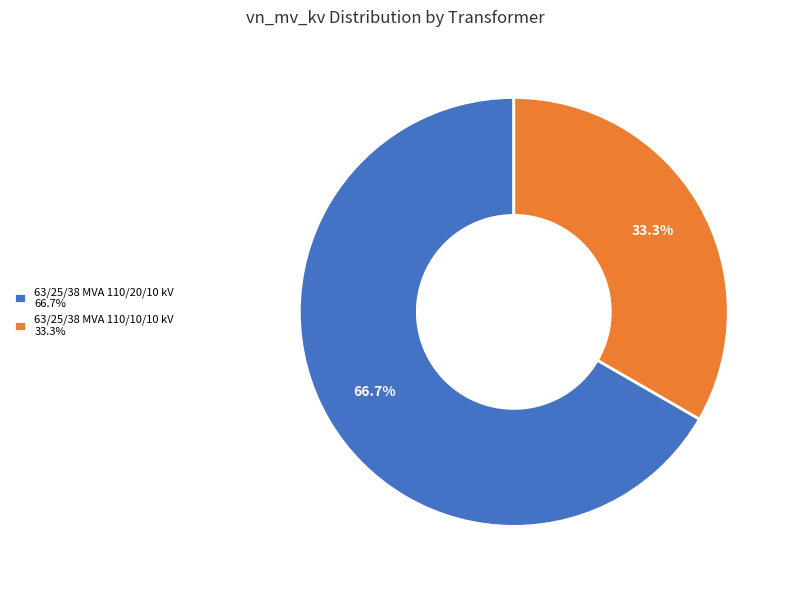

To the nearest percent, what is the combined percentage of 63/25/38 MVA 110/20/10 kV and 63/25/38 MVA 110/10/10 kV?

100%